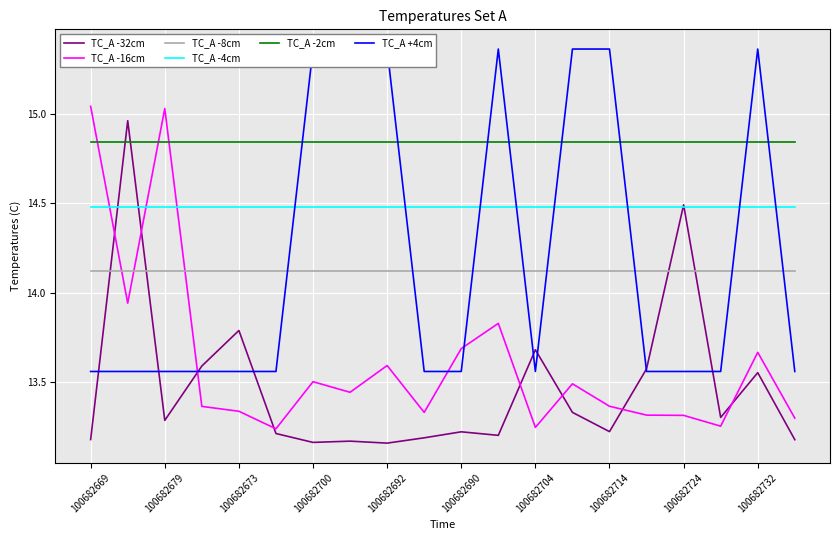

True or false: TC_A -2cm has a value of 14.8 at 15.

True